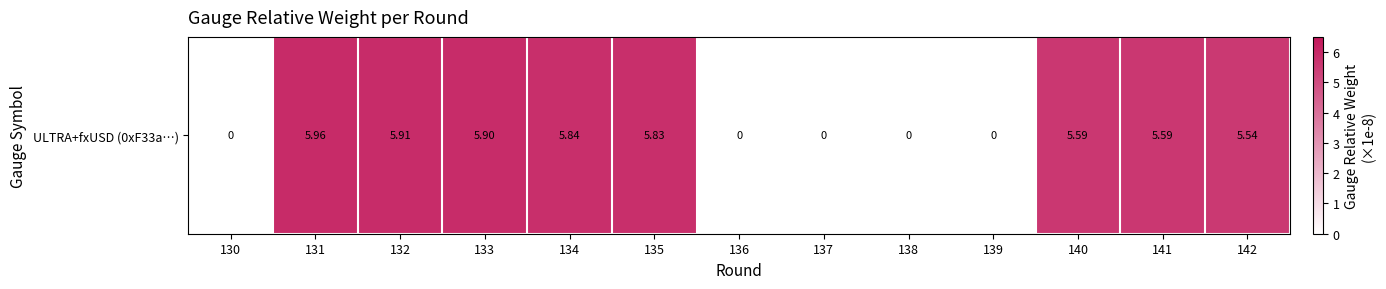

The value at 133 is 5.9. True or false?

True